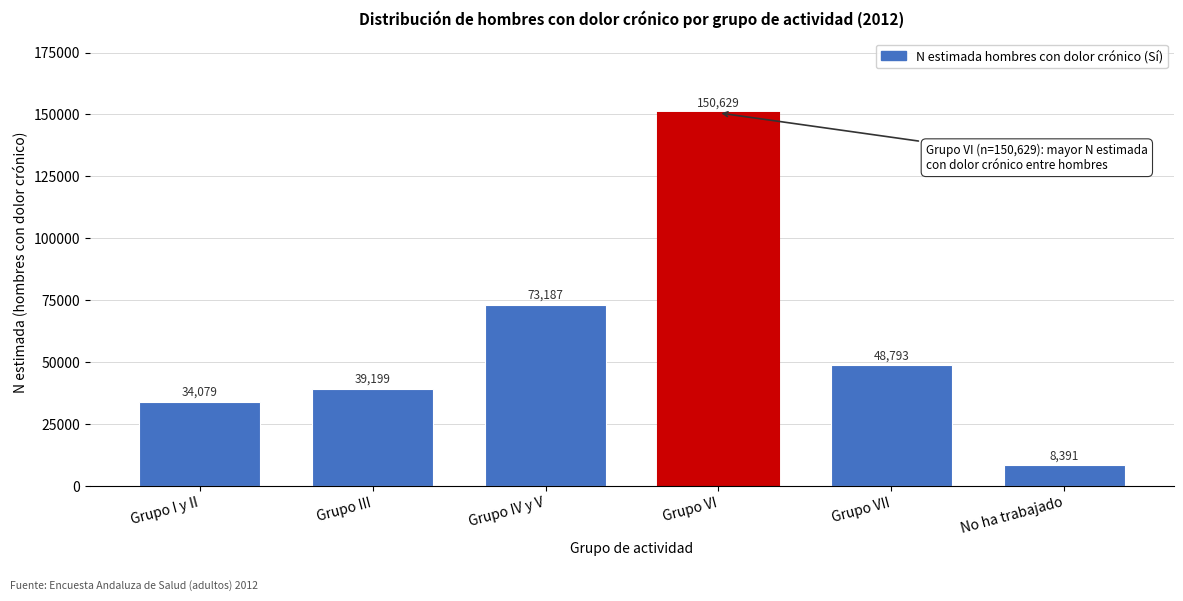

Reading left to right, what are all the values shown in this chart?

34079	39199	73187	150629	48793	8391